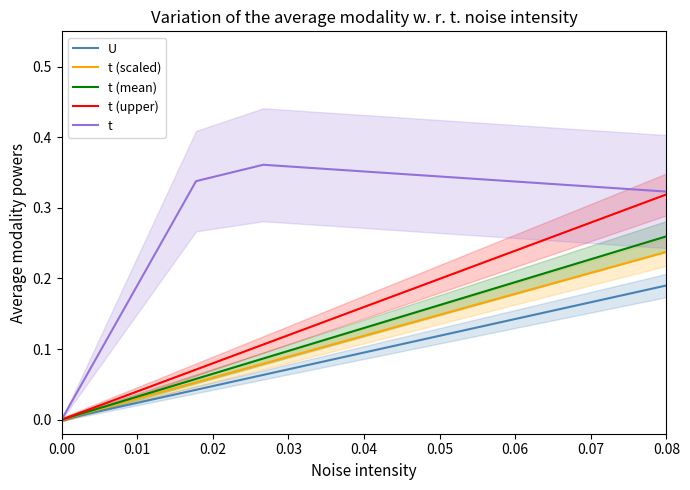

True or false: t (mean) and t (scaled) cross at least once.

False